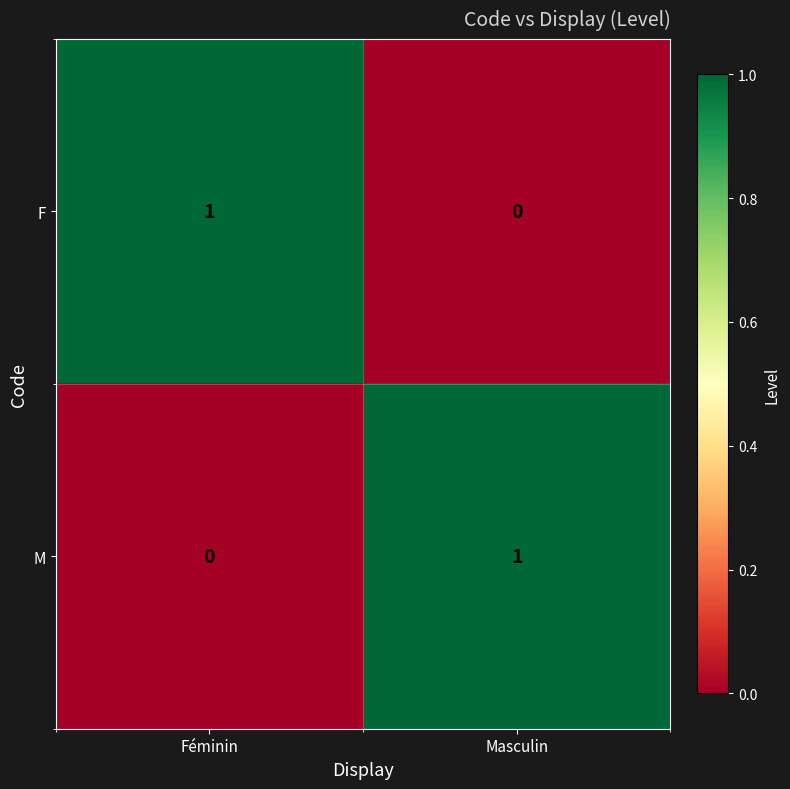

What is the difference between the highest and lowest values at Masculin?

1